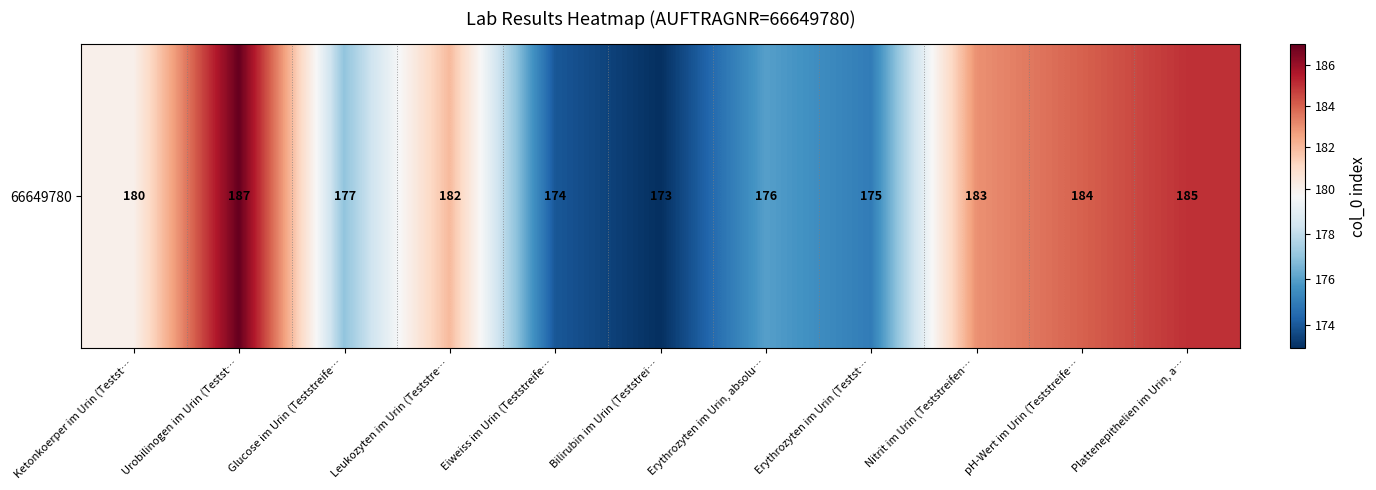

At which label does the data first exceed 180?

Urobilinogen im Urin (Testst…